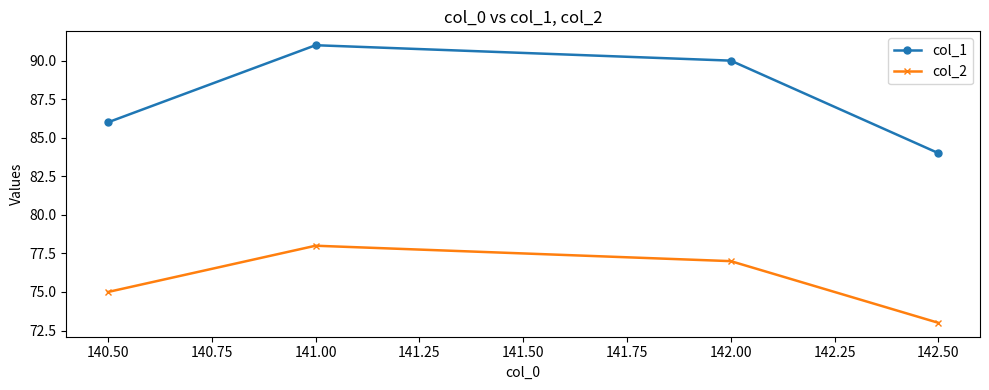

How many col_2 values are between 75 and 78?

3